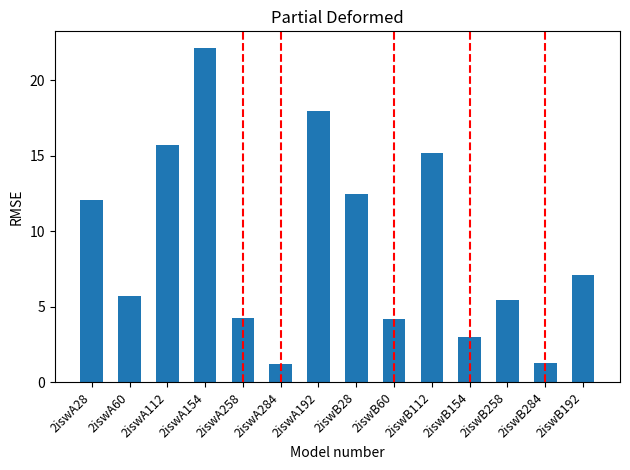

Which category has the highest value across all series?

2iswA154